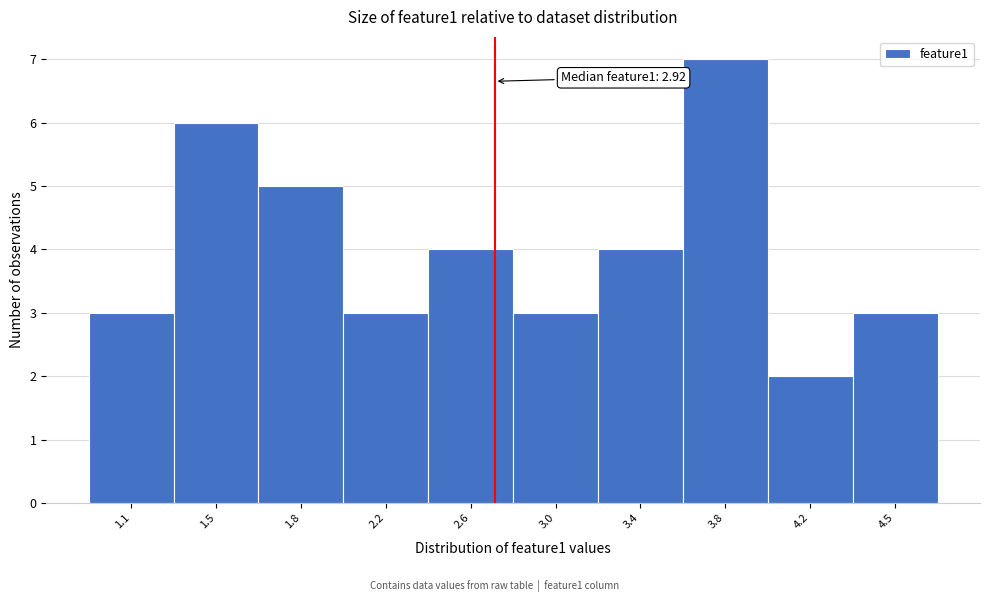

Reading left to right, transcribe all the data shown in this chart.

1.1=3	1.5=6	1.8=5	2.2=3	2.6=4	3.0=3	3.4=4	3.8=7	4.2=2	4.5=3